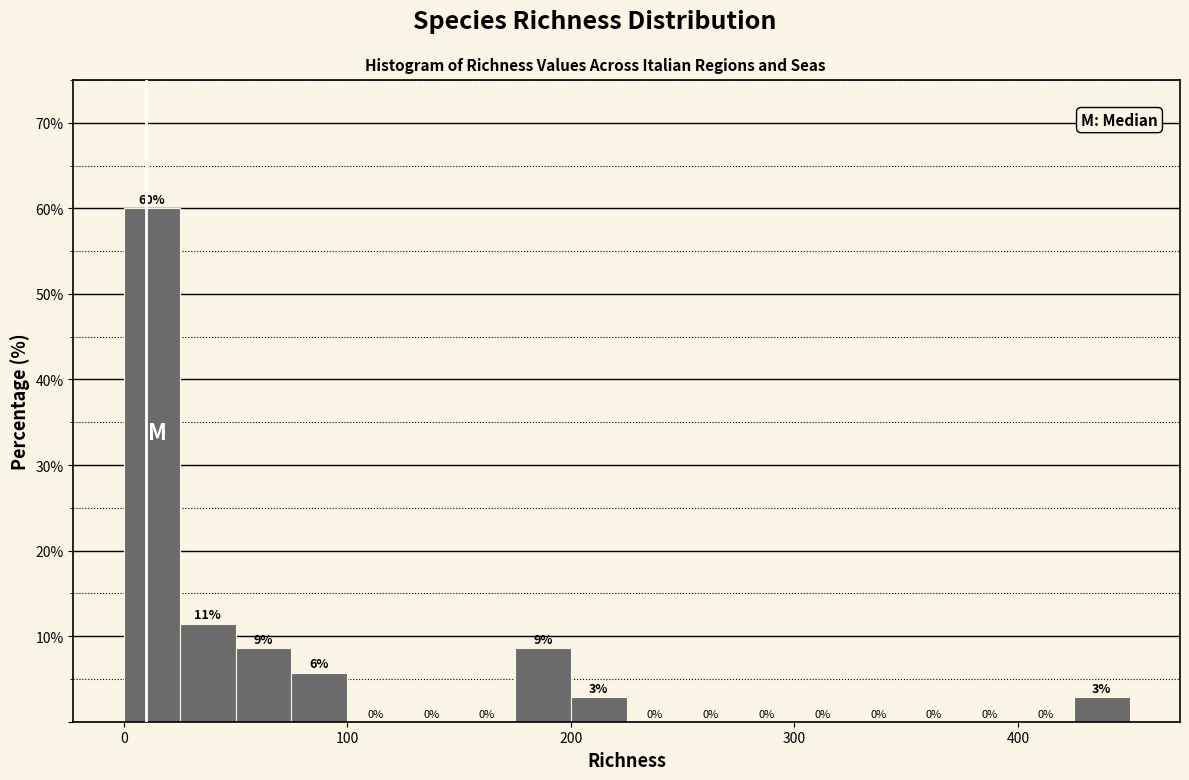

Around what value on the x-axis is the tallest bar? Give the approximate position of its centre, as read against the axis.

10